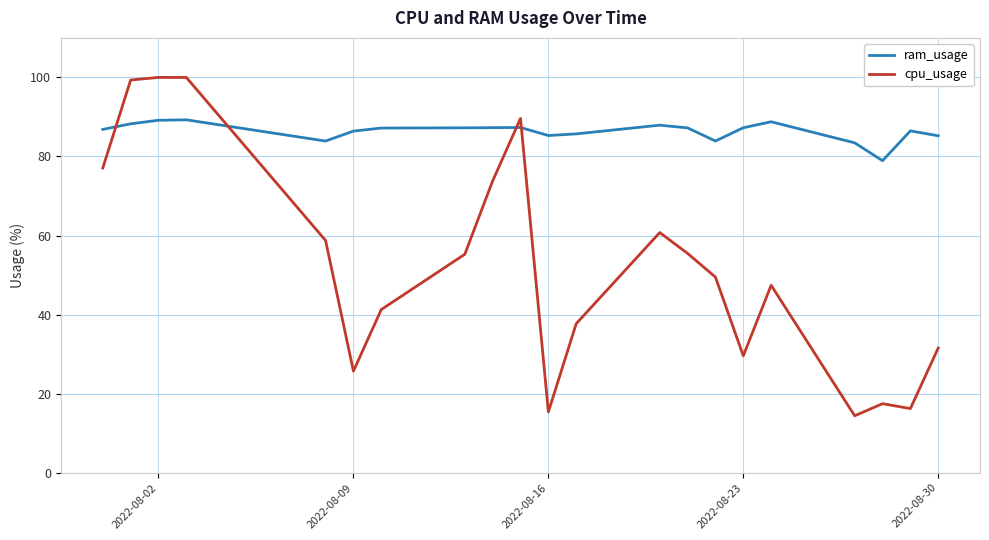

What is the greatest value displayed?

100.0